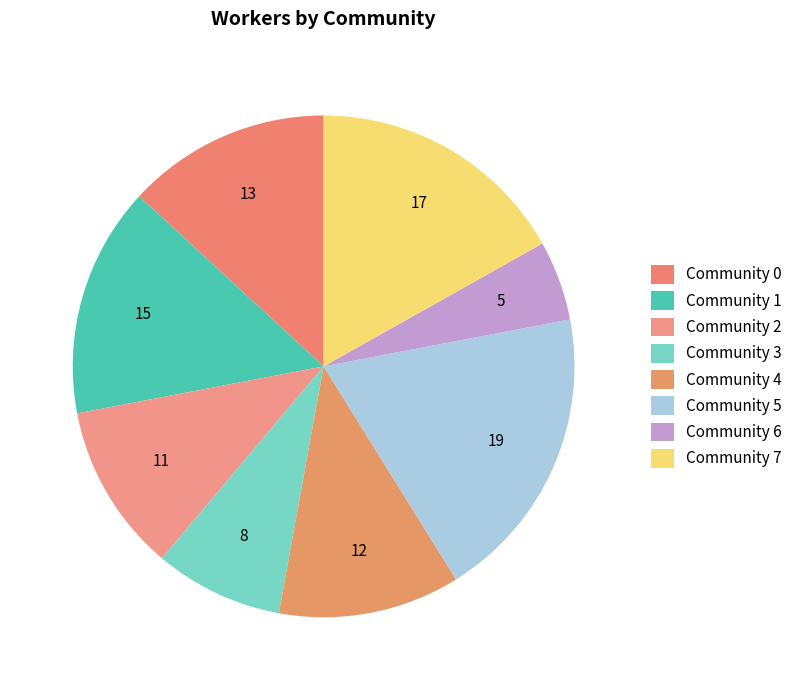

Is there a majority slice in this chart?

No